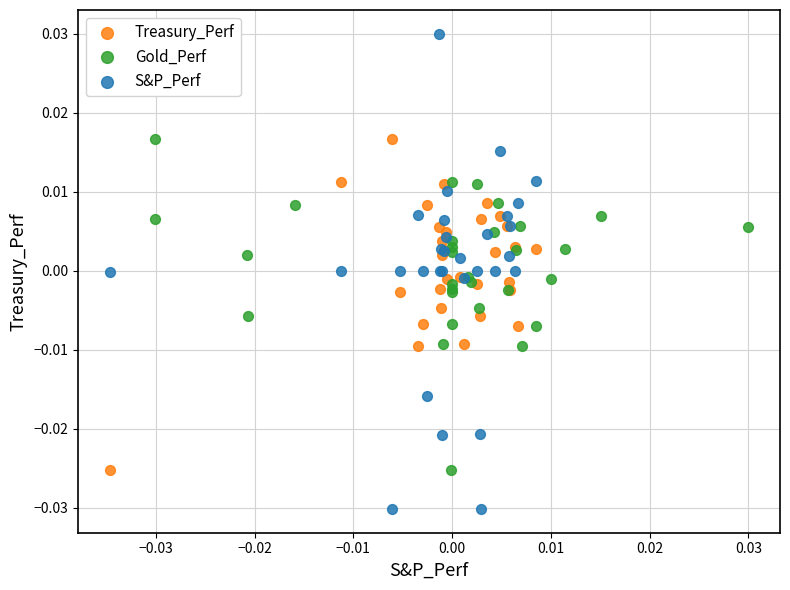

Which series reaches the minimum Y coordinate?

S&P_Perf